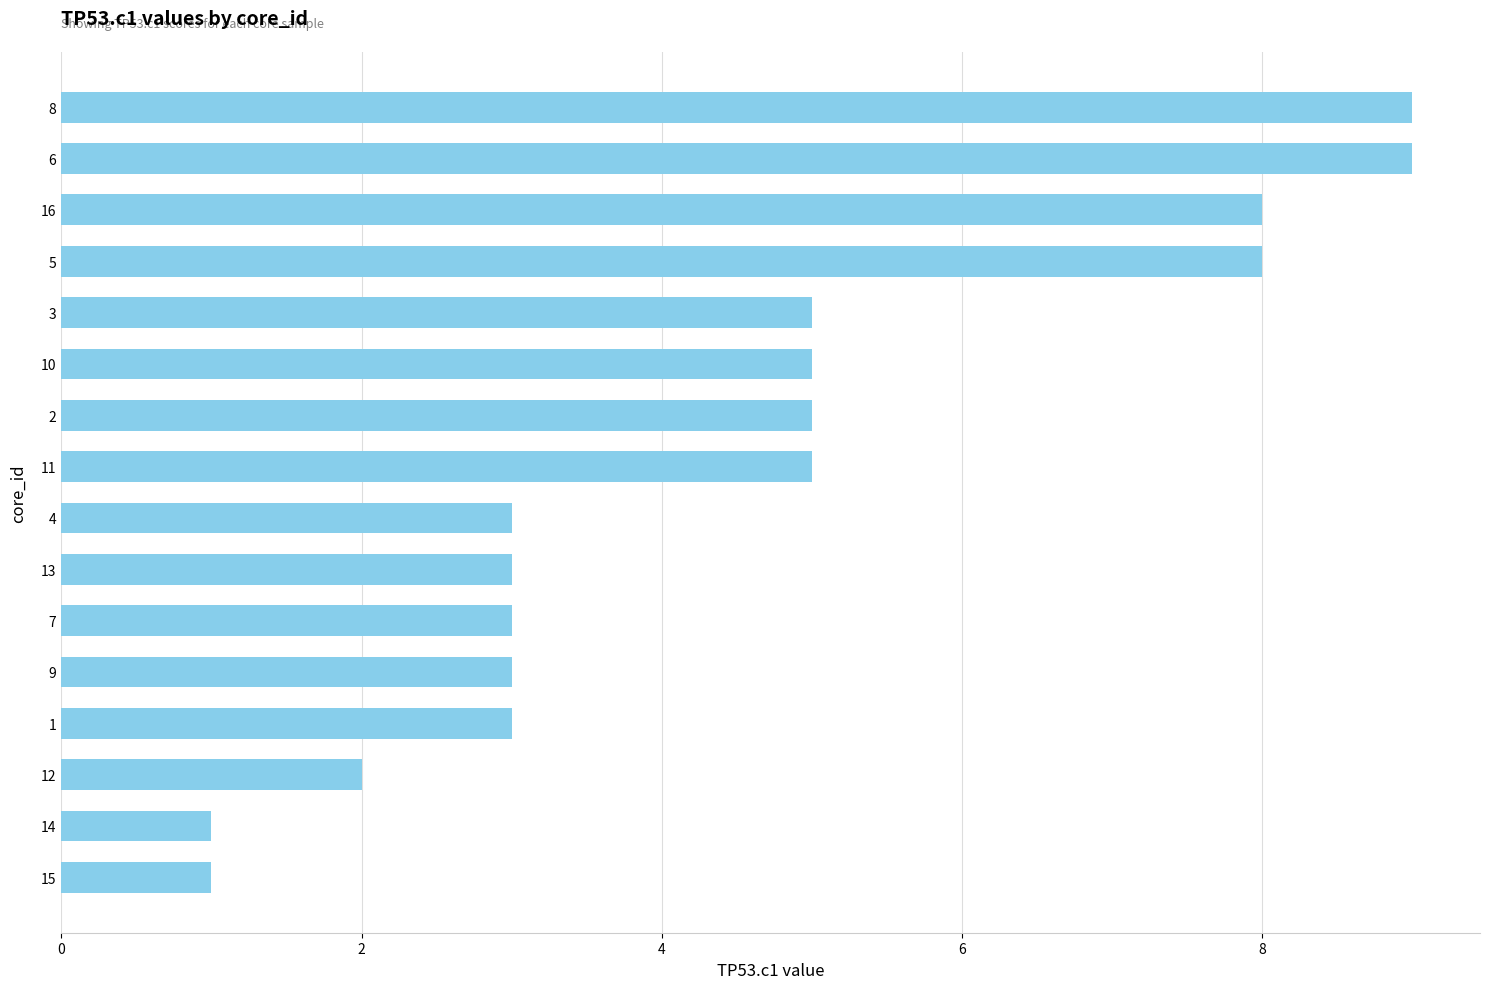

Approximately how many times larger is the value at 10 compared to 2?

1.0